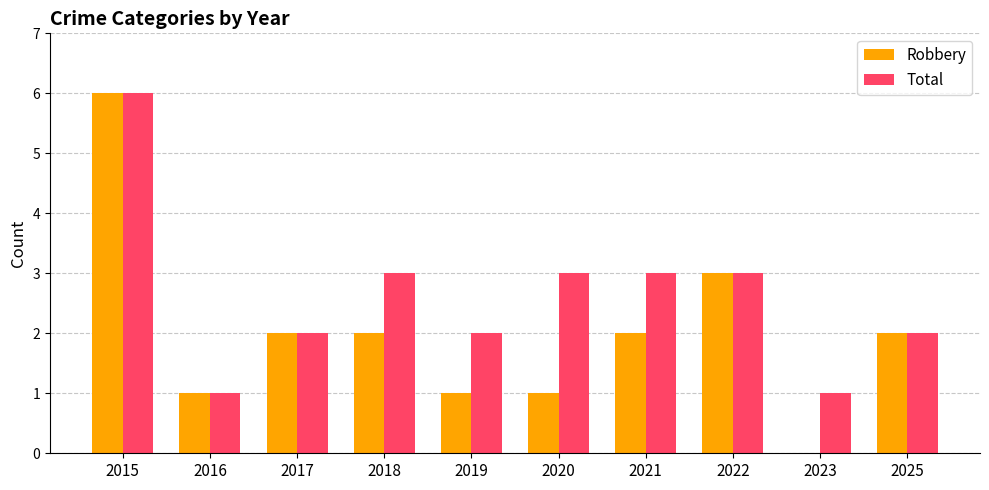

Which series has the largest total across all categories?

Total